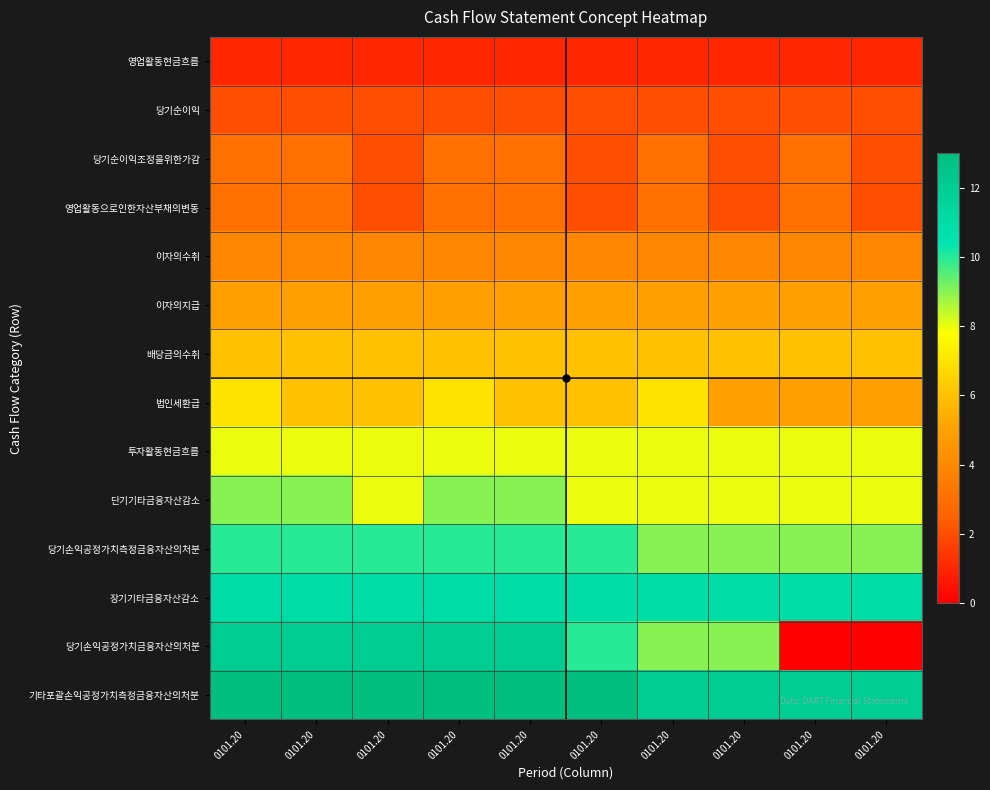

Count the number of data series in this chart.

14